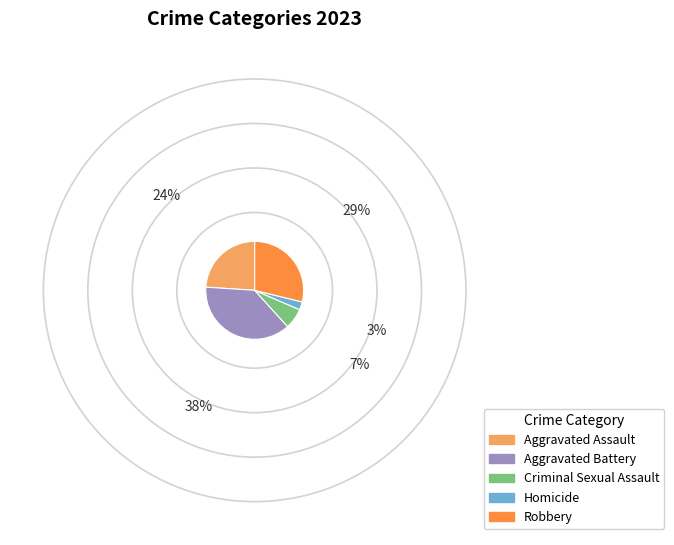

Count the number of slices in the pie.

5